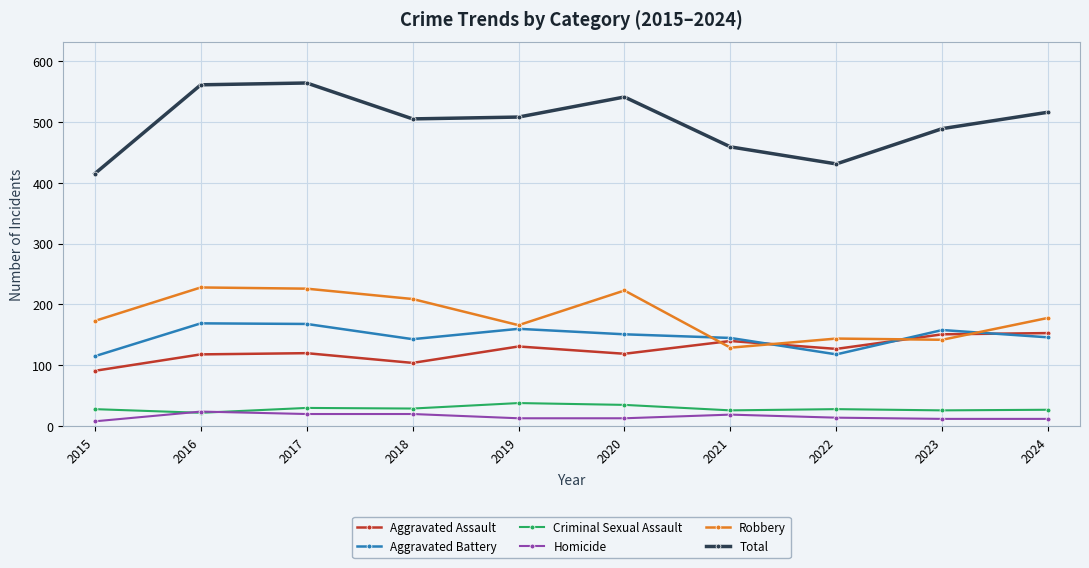

How many series are shown in this chart?

6